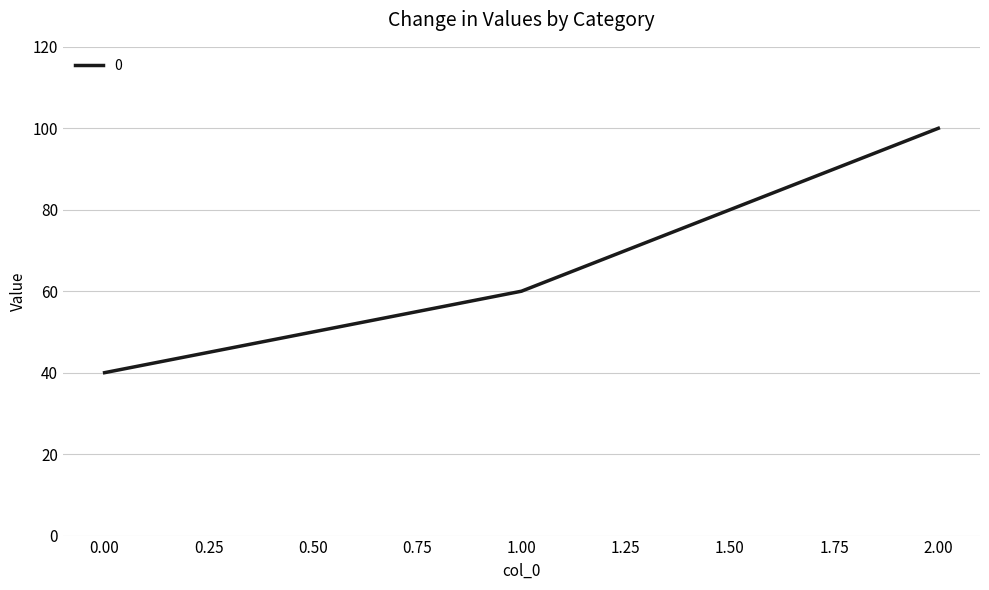

Where is the data nearest to the value 70?

1.00